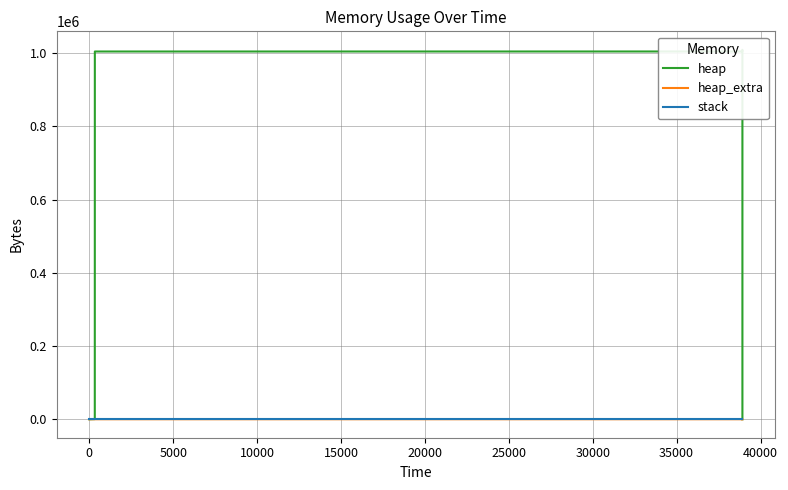

True or false: stack and heap_extra intersect in this chart.

False